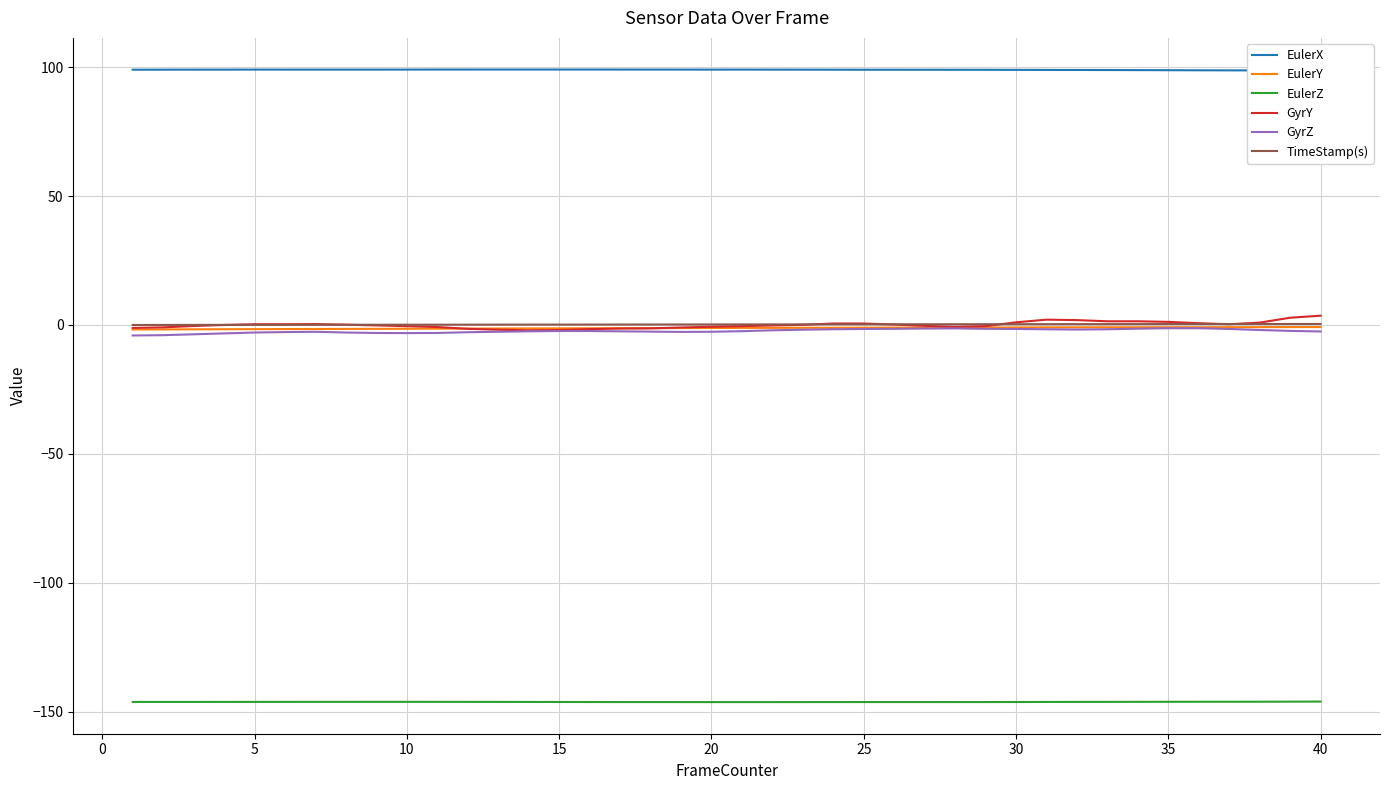

True or false: EulerZ and GyrY intersect in this chart.

False